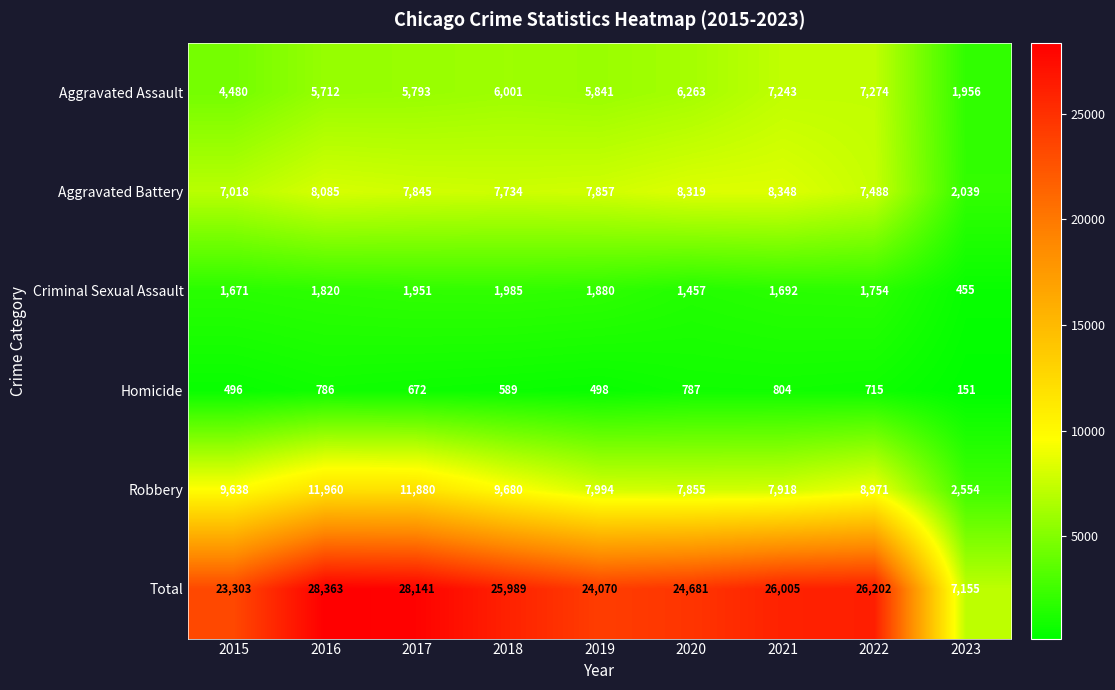

What is the difference between the maximum and second lowest values in the Homicide series?

308